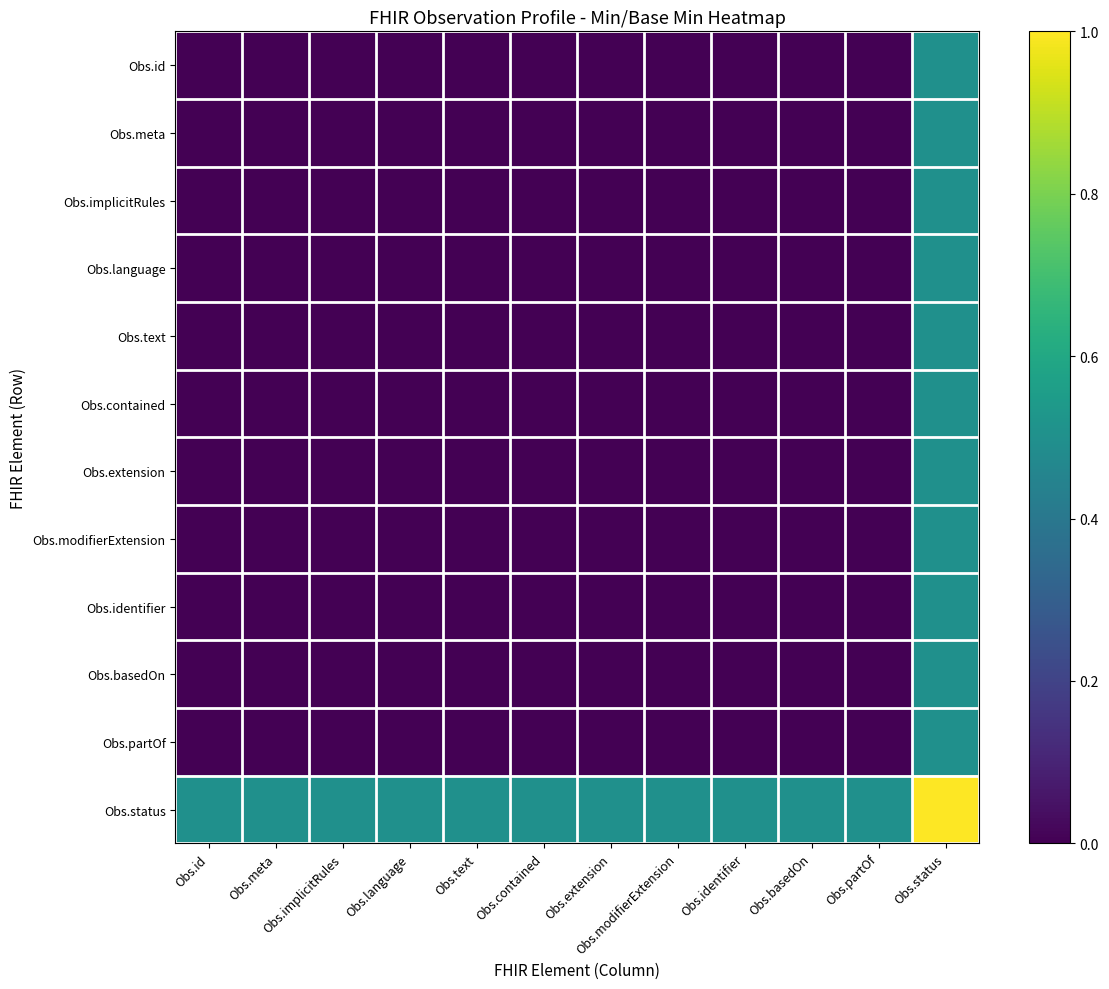

Count the number of categories in the chart.

12